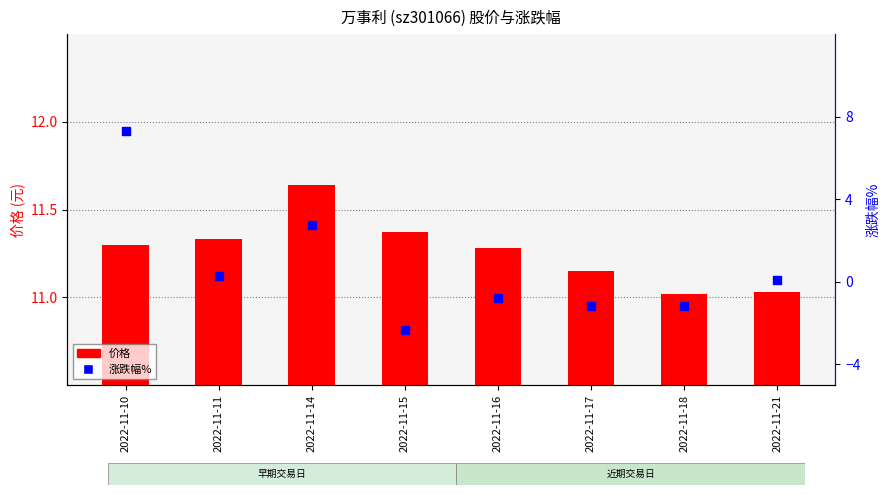

What are all the series names shown in the legend?

价格, 涨跌幅%